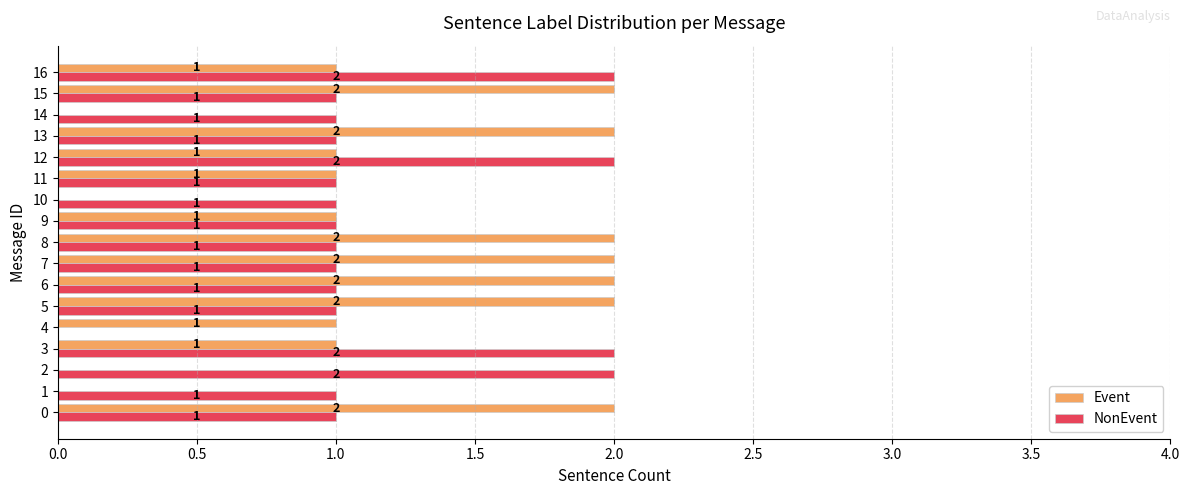

What is the sum of the NonEvent values at 12 and 9?

3